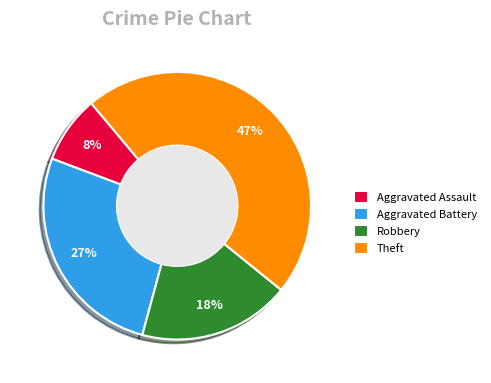

The Theft slice represents 33% of the pie. True or false?

False